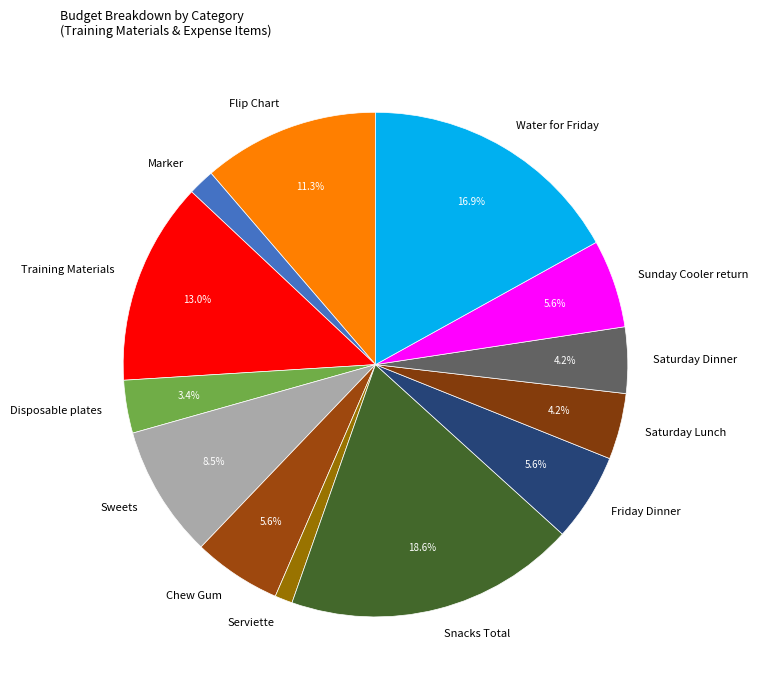

Which category has the biggest portion of the pie?

Snacks Total